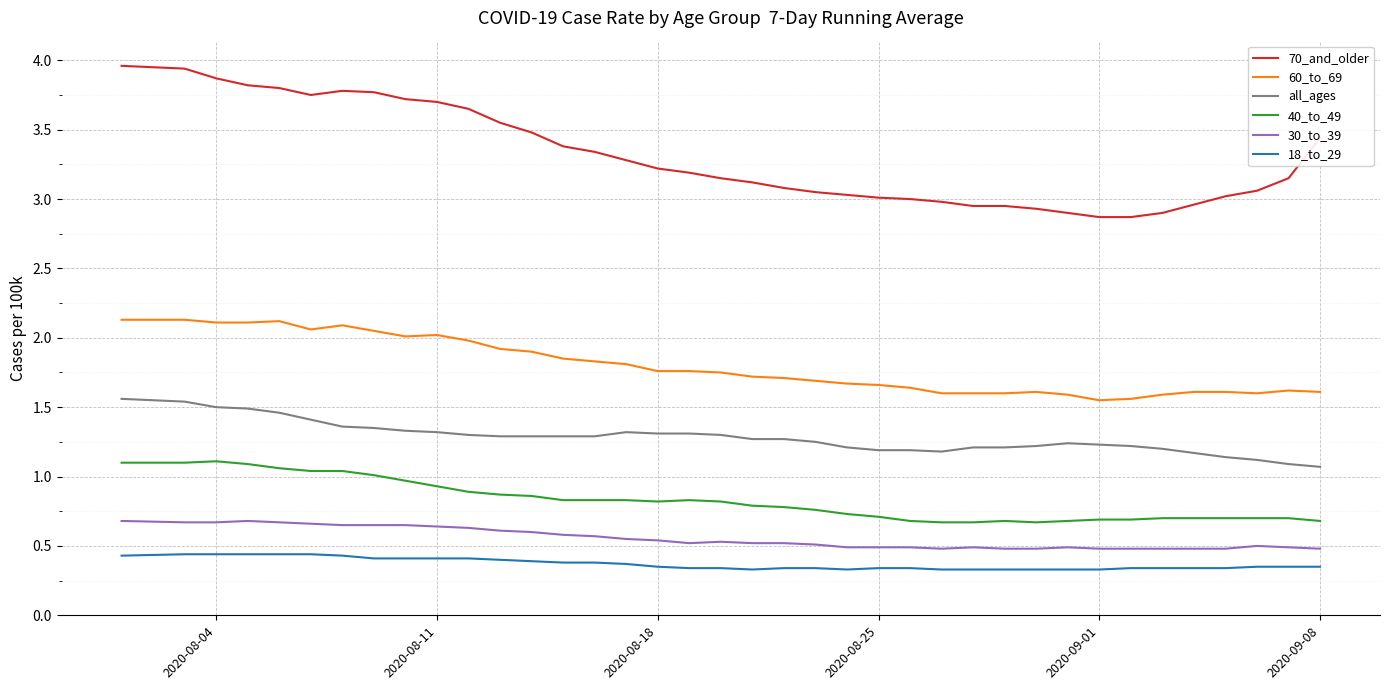

What are all the series names shown in the legend?

70_and_older, 60_to_69, all_ages, 40_to_49, 30_to_39, 18_to_29